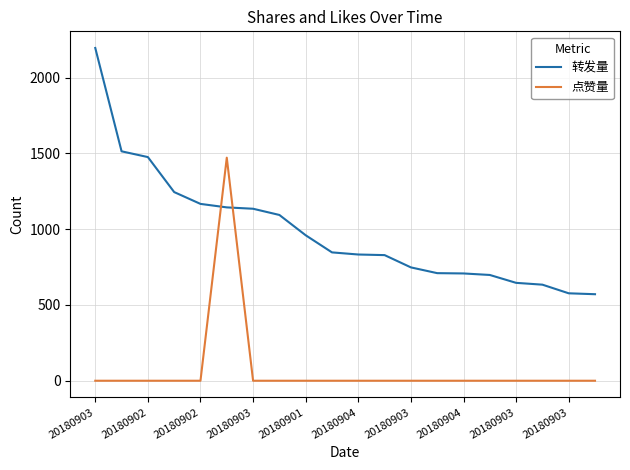

What is the difference between the maximum and minimum values in the 转发量 series?

1625